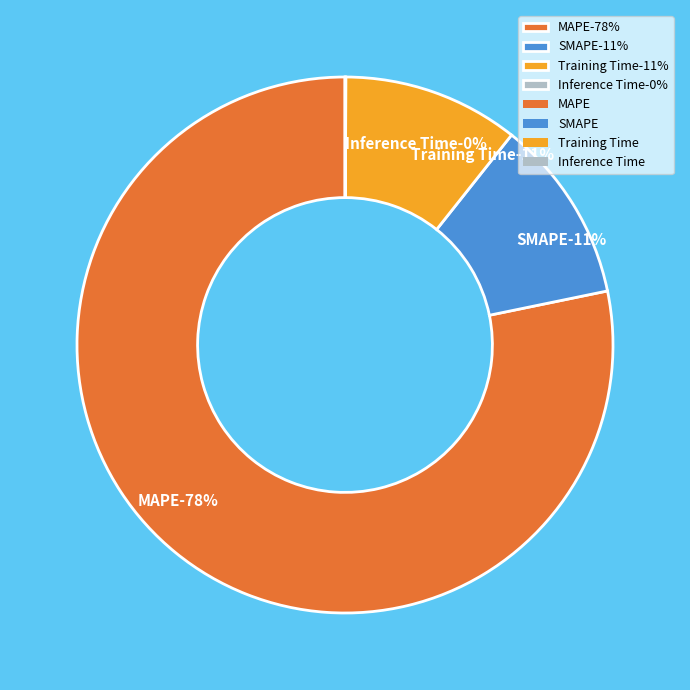

Does SMAPE account for over 50% of the chart?

No